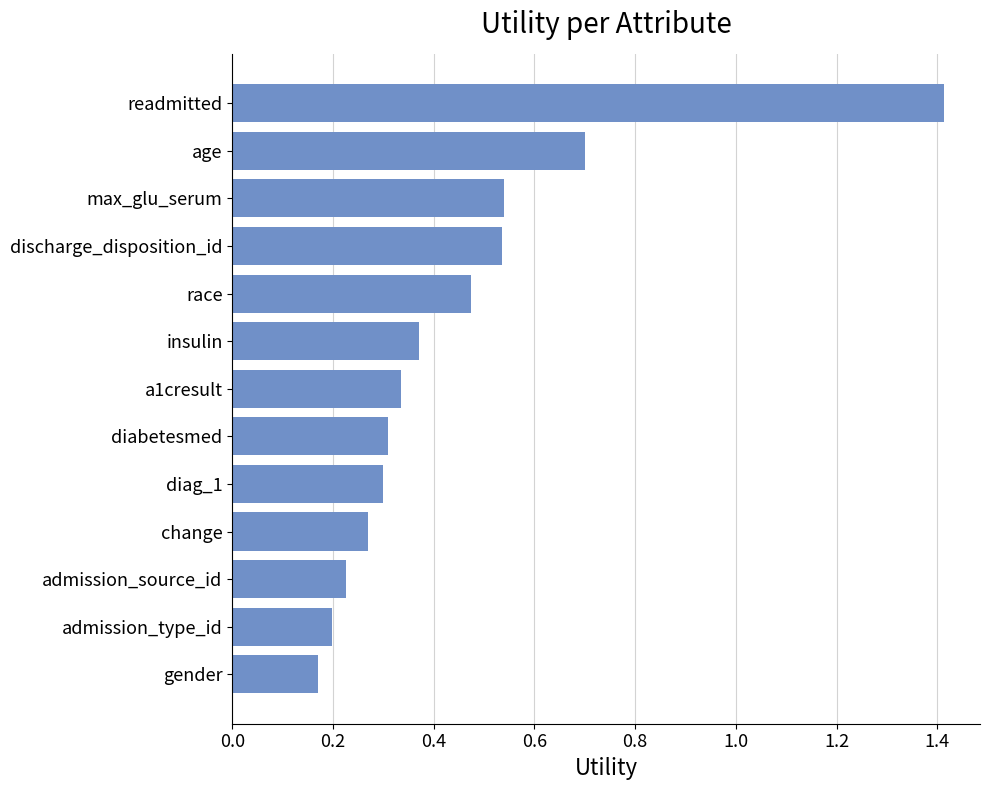

Between a1cresult and discharge_disposition_id, which is larger?

discharge_disposition_id